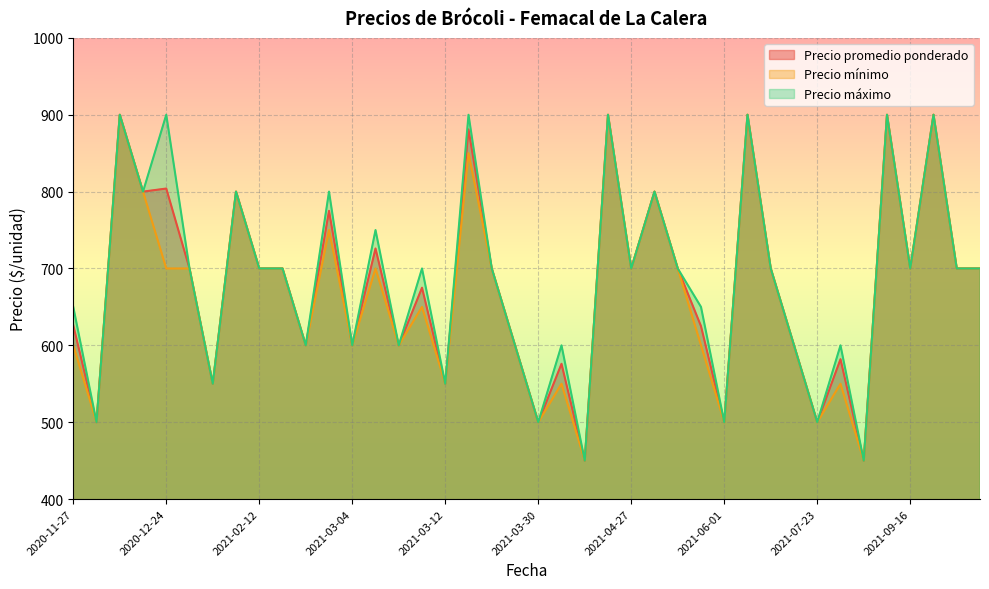

Where is the first local maximum for Precio promedio ponderado?

2020-12-16